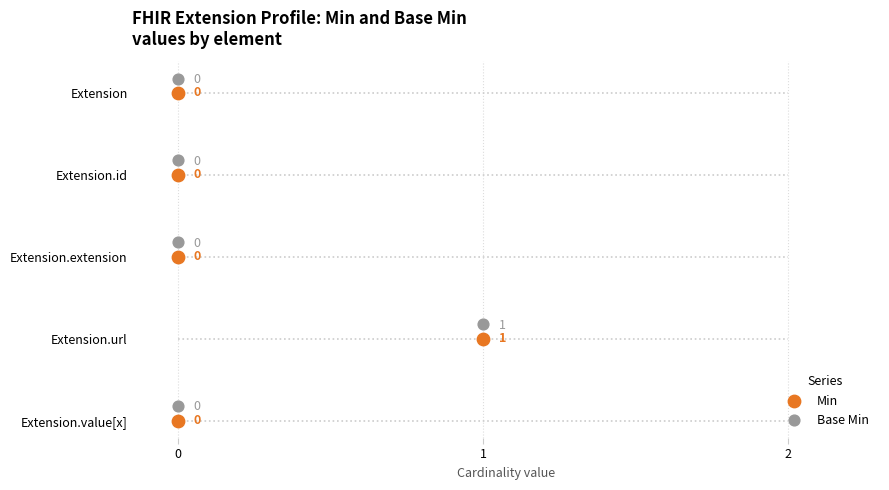

Which series contains the lowest Y value?

Base Min